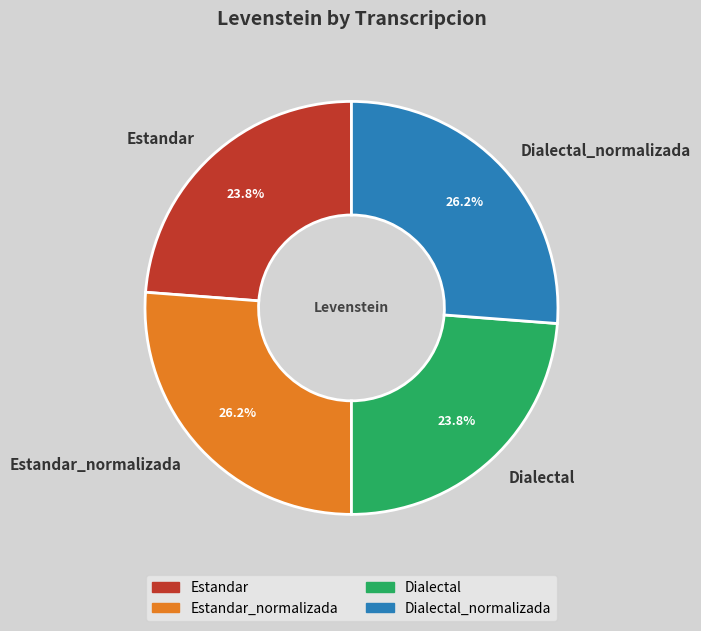

True or false: Dialectal accounts for 24% of the total.

True